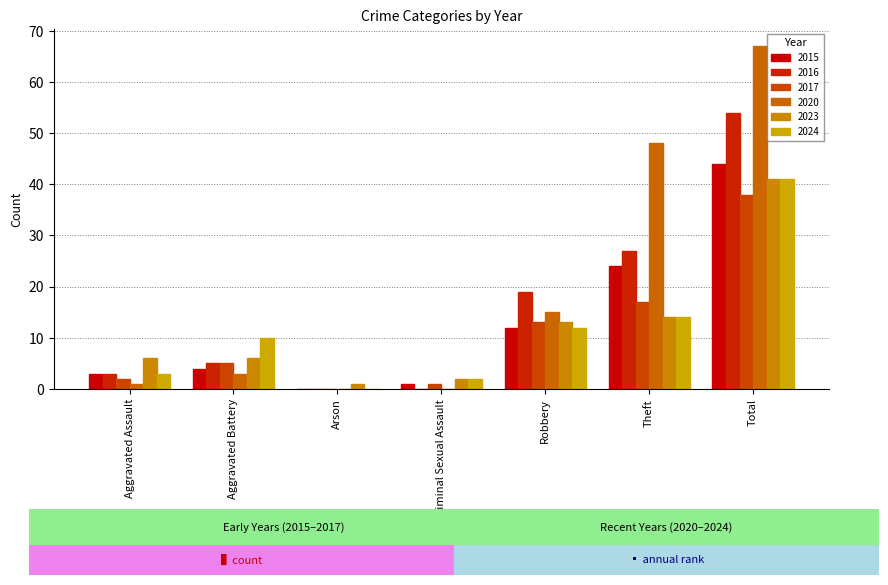

True or false: 2015 has a value of 3 at Robbery.

False